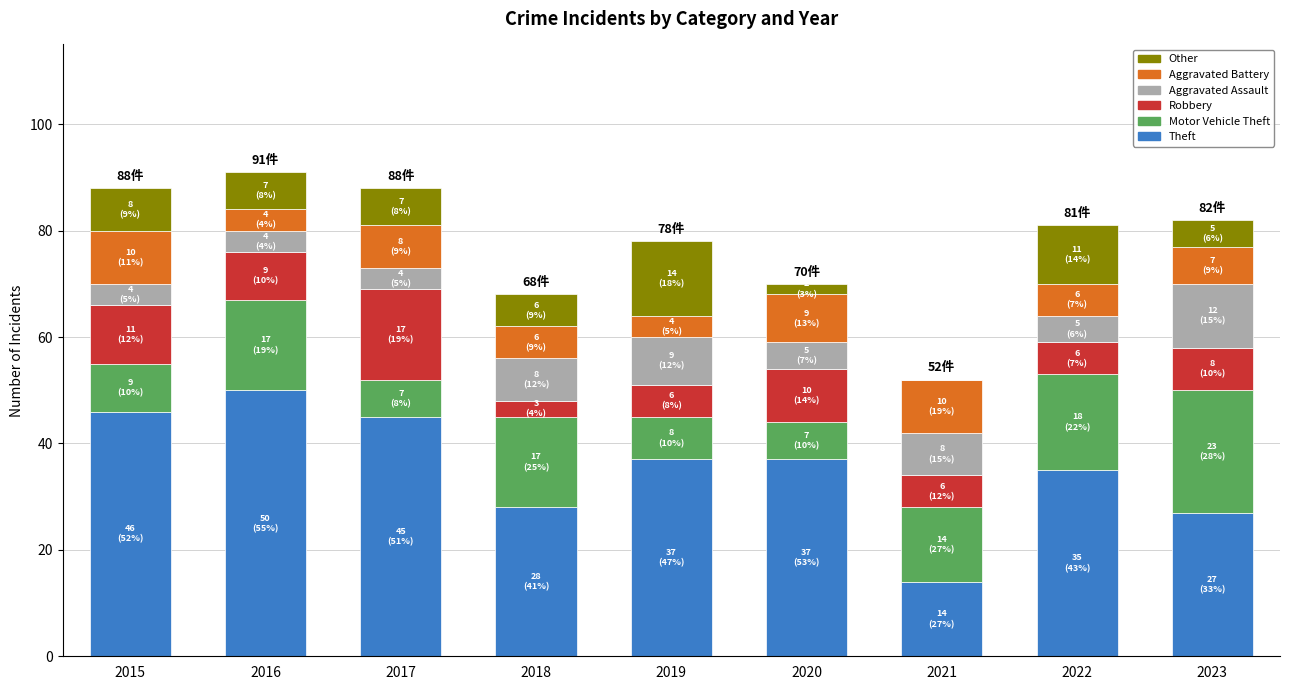

What is the maximum value for Theft?

50